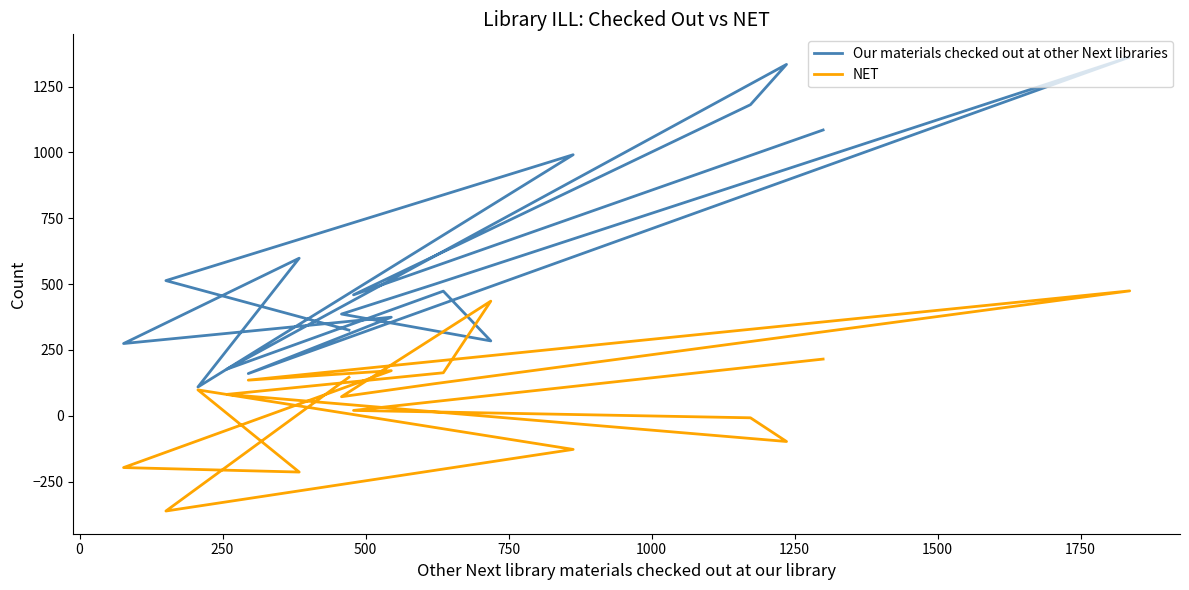

In Our materials checked out at other Next libraries, how many points are lower than both neighbors (excluding endpoints)?

6